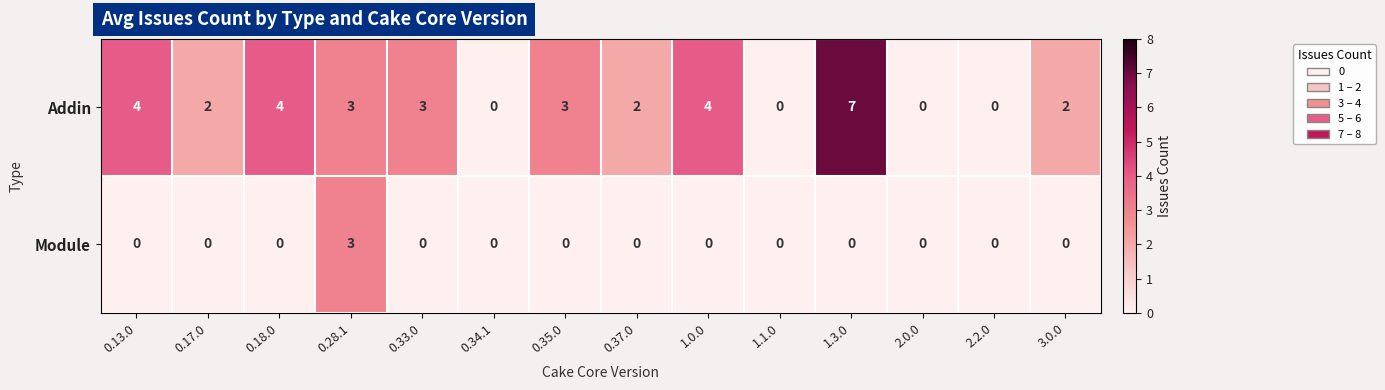

How many Addin values are between 0 and 4?

13